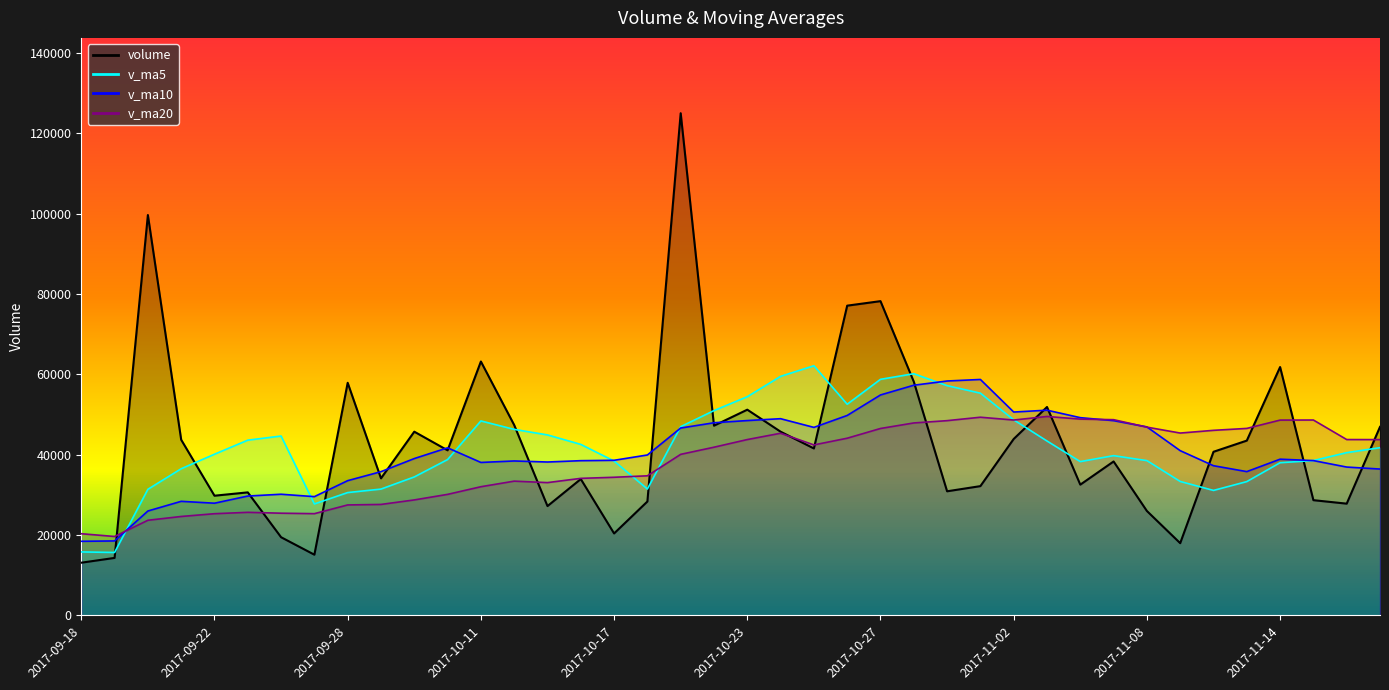

What value does the volume series have at 2017-10-12?

47395.3